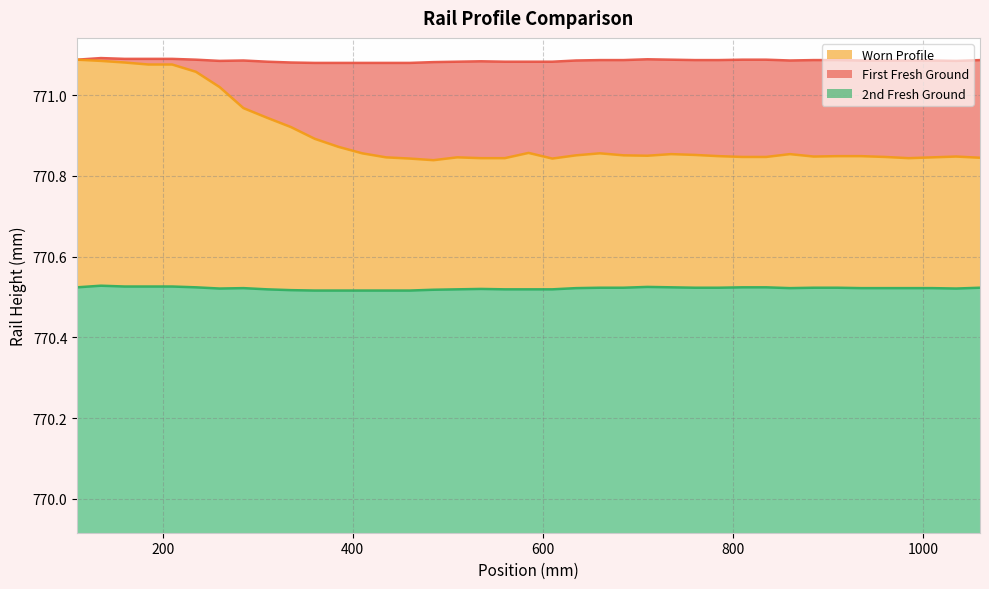

Reading left to right, extract all data points from this chart.

First Fresh Ground: 771.1	771.1	771.1	771.1	771.1	771.1	771.1	771.1	771.1	771.1	771.1	771.1	771.1	771.1	771.1	771.1	771.1	771.1	771.1	771.1	771.1	771.1	771.1	771.1	771.1	771.1	771.1	771.1	771.1	771.1	771.1	771.1	771.1	771.1	771.1	771.1	771.1	771.1	771.1
Worn Profile: 771.1	771.1	771.1	771.1	771.1	771.1	771.0	771.0	770.9	770.9	770.9	770.9	770.9	770.8	770.8	770.8	770.8	770.8	770.8	770.9	770.8	770.9	770.9	770.9	770.9	770.9	770.9	770.8	770.8	770.8	770.9	770.8	770.8	770.8	770.8	770.8	770.8	770.8	770.8
2nd Fresh Ground: 770.5	770.5	770.5	770.5	770.5	770.5	770.5	770.5	770.5	770.5	770.5	770.5	770.5	770.5	770.5	770.5	770.5	770.5	770.5	770.5	770.5	770.5	770.5	770.5	770.5	770.5	770.5	770.5	770.5	770.5	770.5	770.5	770.5	770.5	770.5	770.5	770.5	770.5	770.5